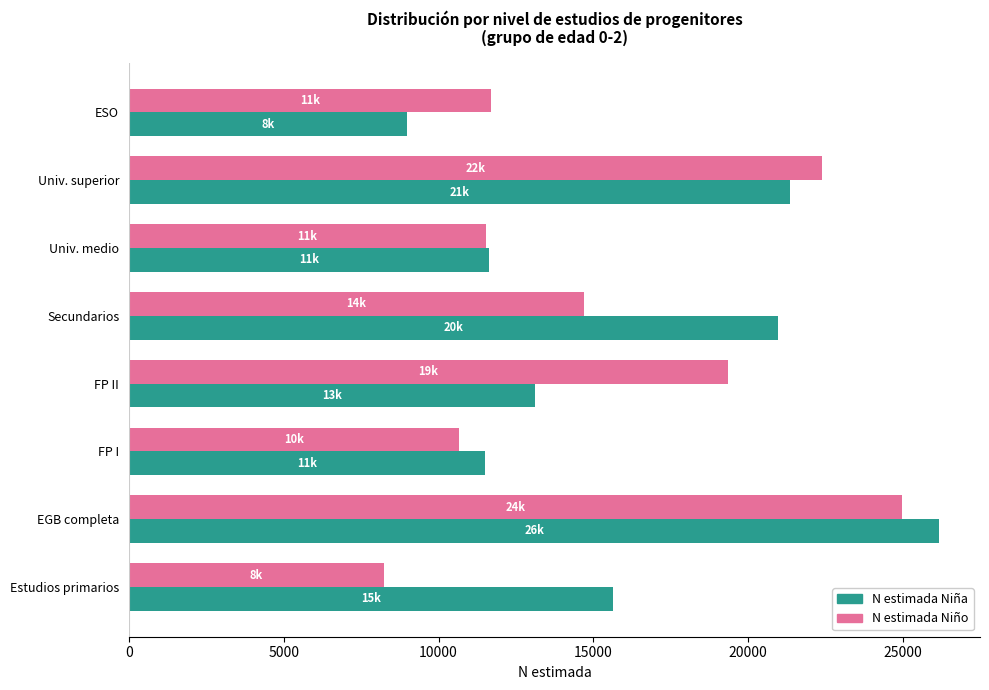

What is the minimum value shown in the chart?

8235